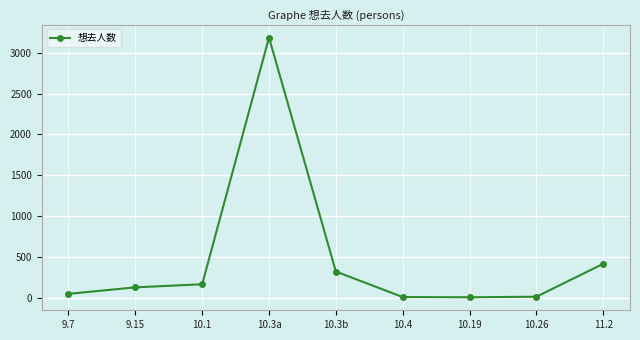

Approximately how many times larger is the value at 10.3a compared to 11.2?

7.7